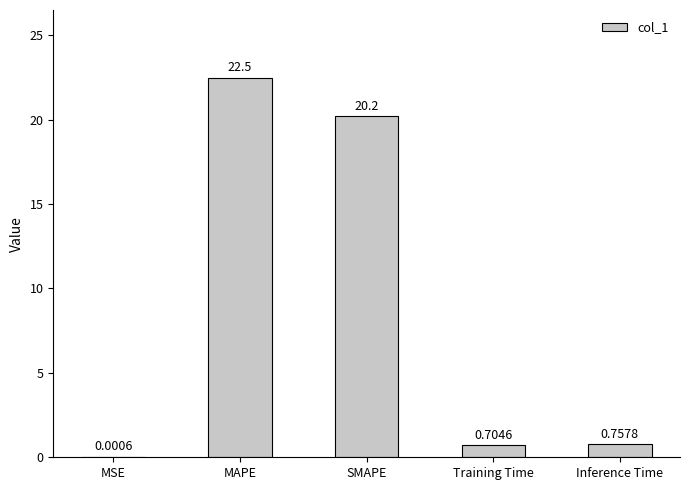

Where is the data nearest to the value 11?

SMAPE